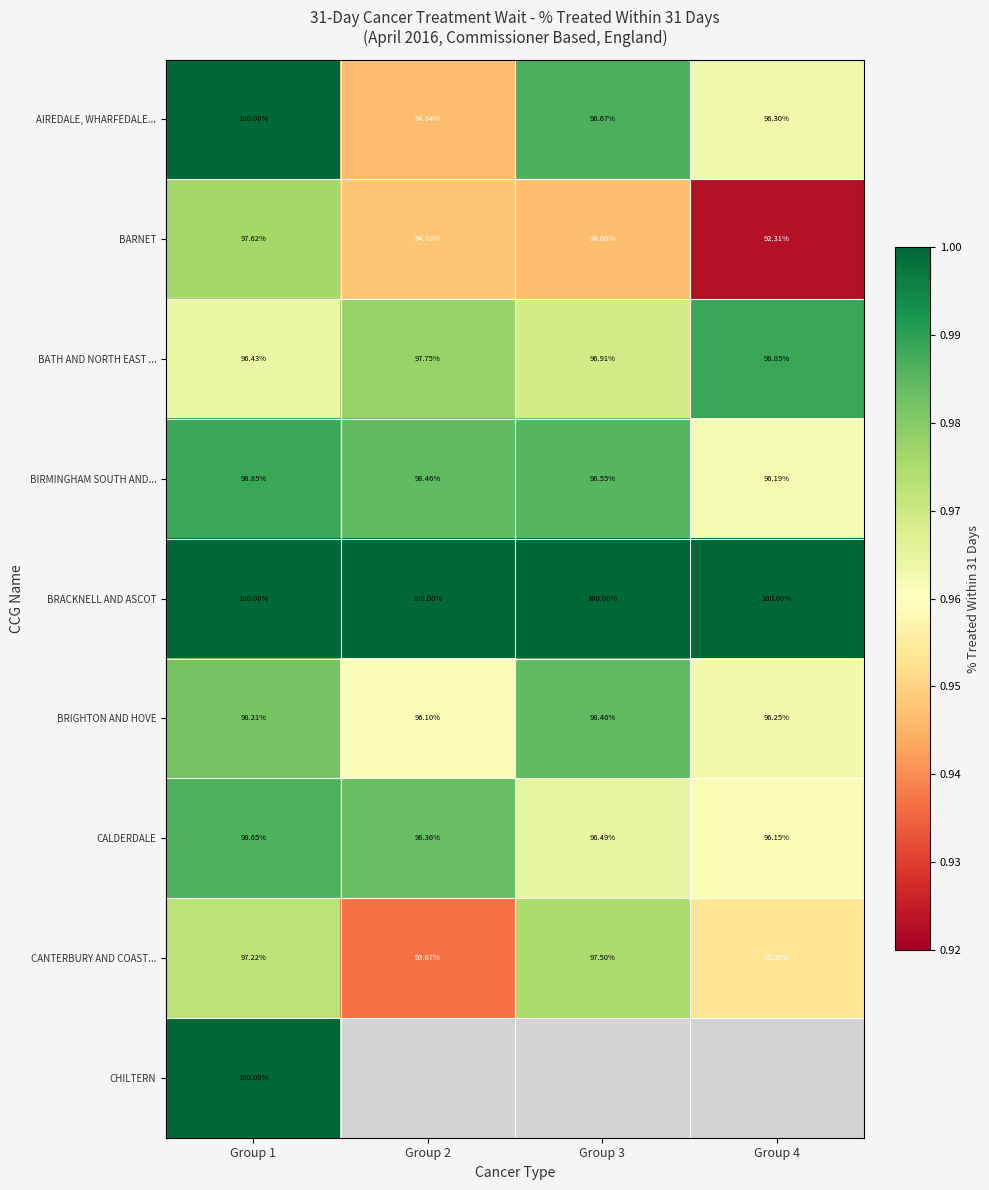

Count the number of categories in the chart.

4